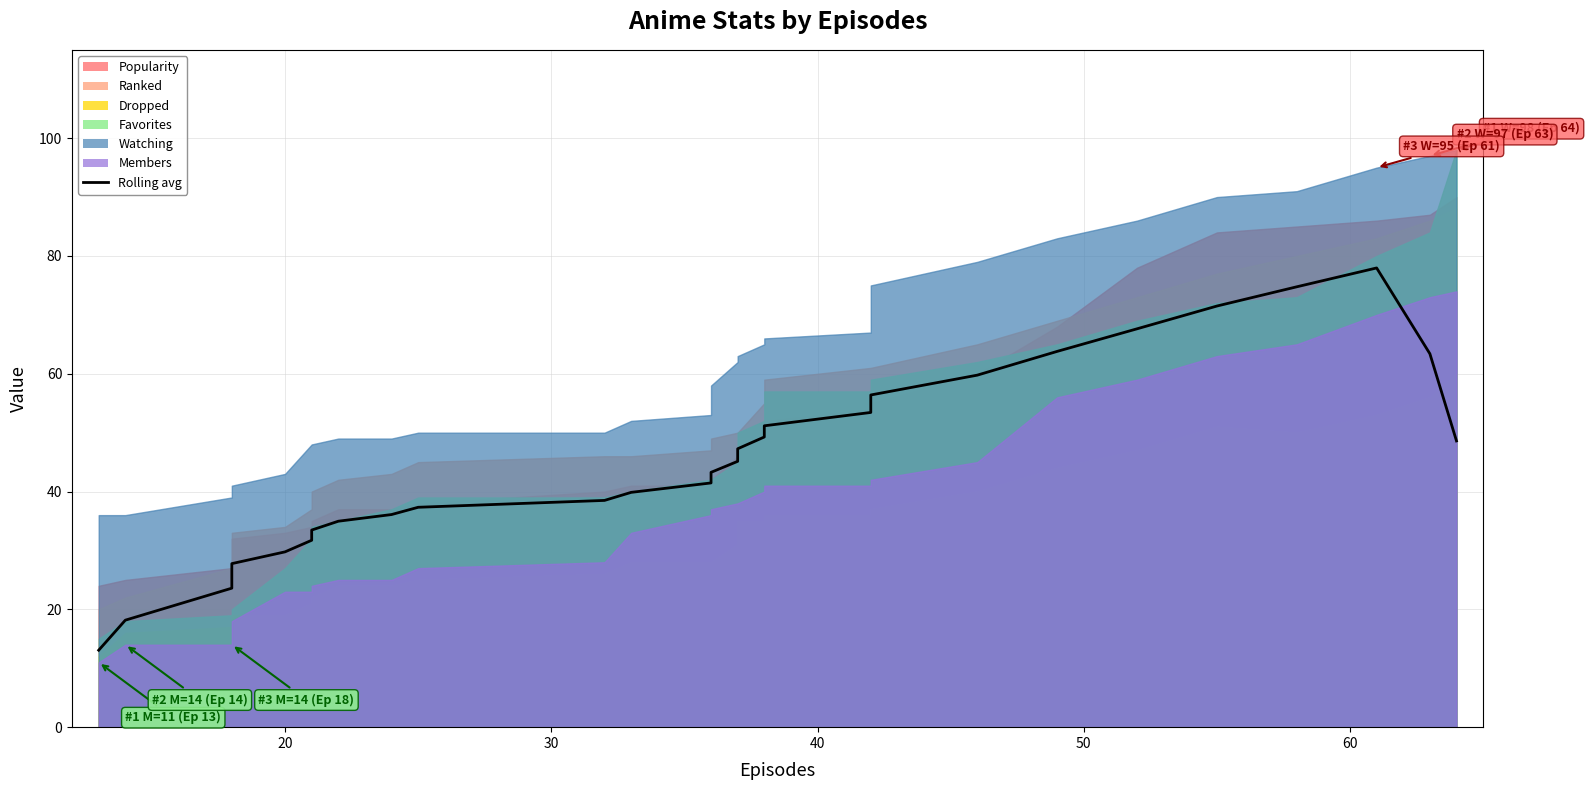

What is the sum of all values?

1304.8